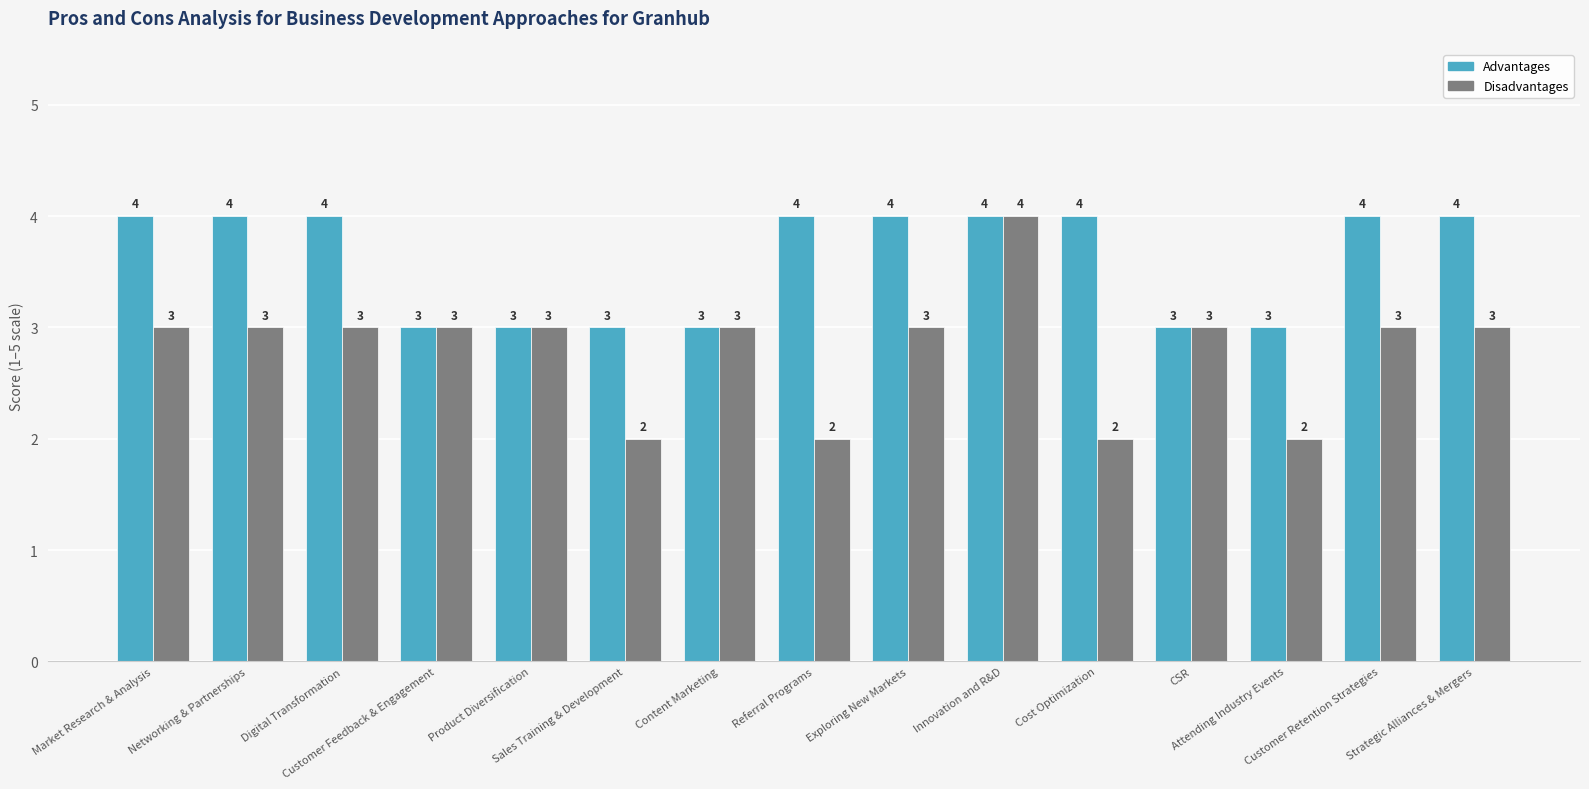

Between Referral Programs and Strategic Alliances & Mergers, which series saw the biggest shift?

Disadvantages